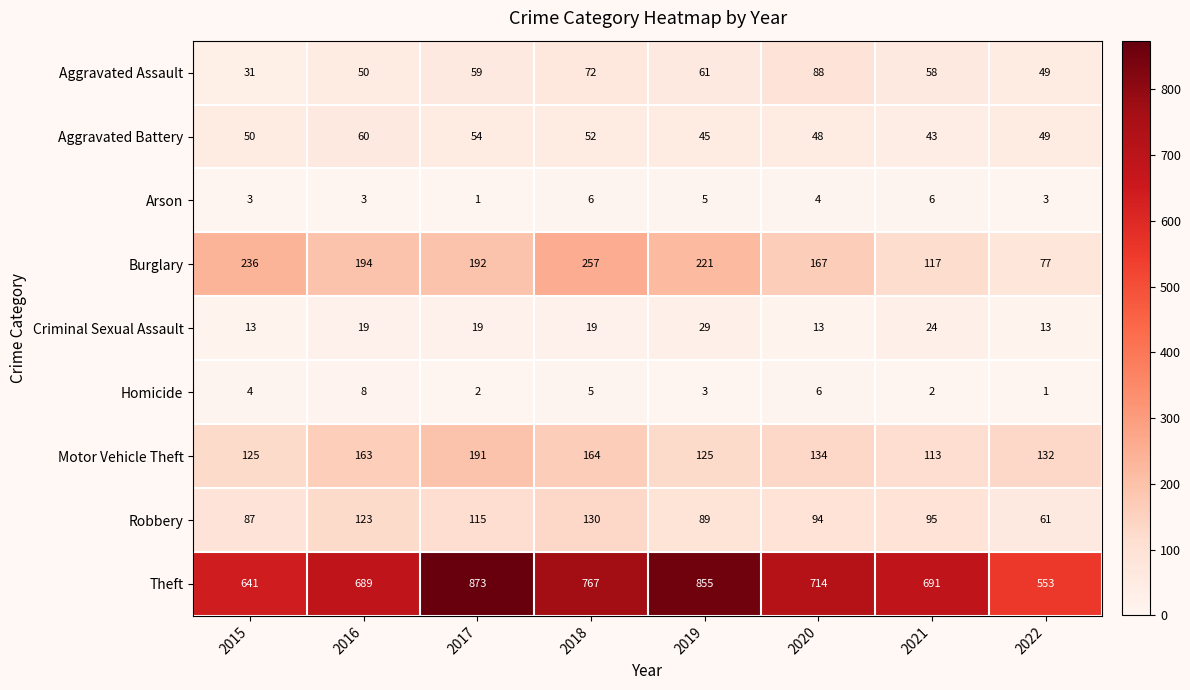

At 2017, list the series in order from smallest to largest.

Arson, Homicide, Criminal Sexual Assault, Aggravated Battery, Aggravated Assault, Robbery, Motor Vehicle Theft, Burglary, Theft